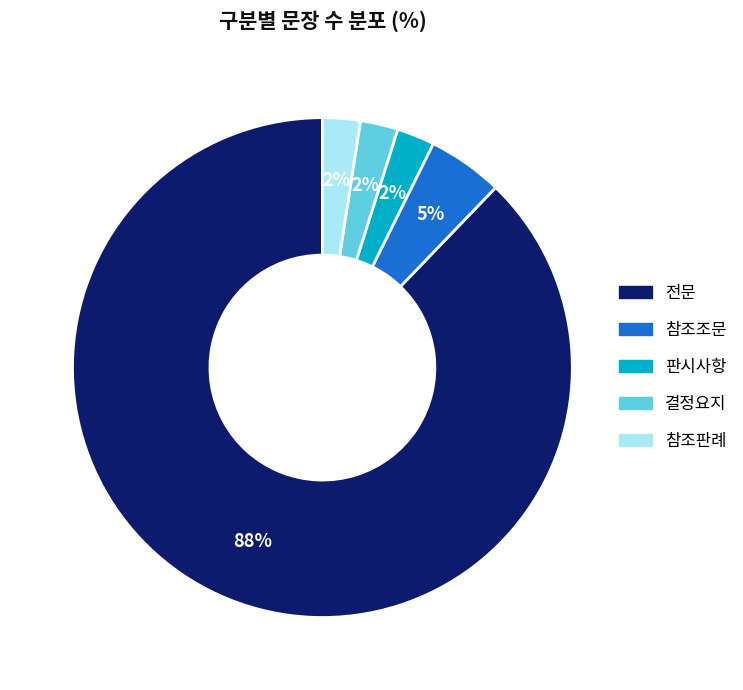

Between 결정요지 and 전문, which is larger?

전문